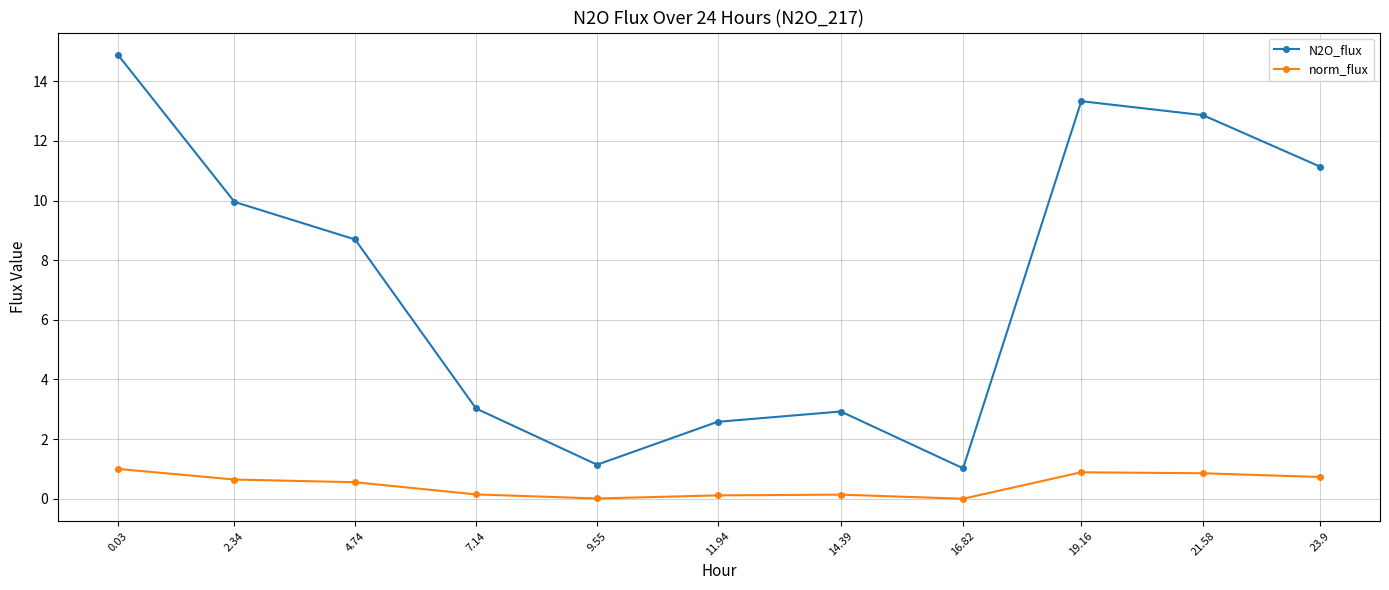

Rank the series at 7.14 from highest to lowest value.

N2O_flux, norm_flux